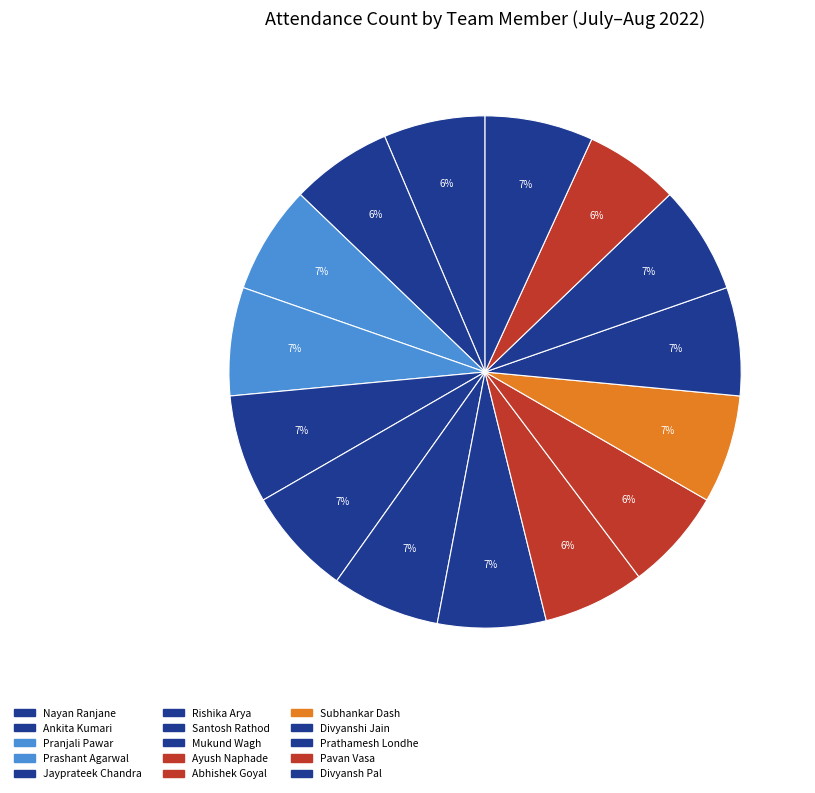

What portion of the pie excludes Ayush Naphade?

93.6%